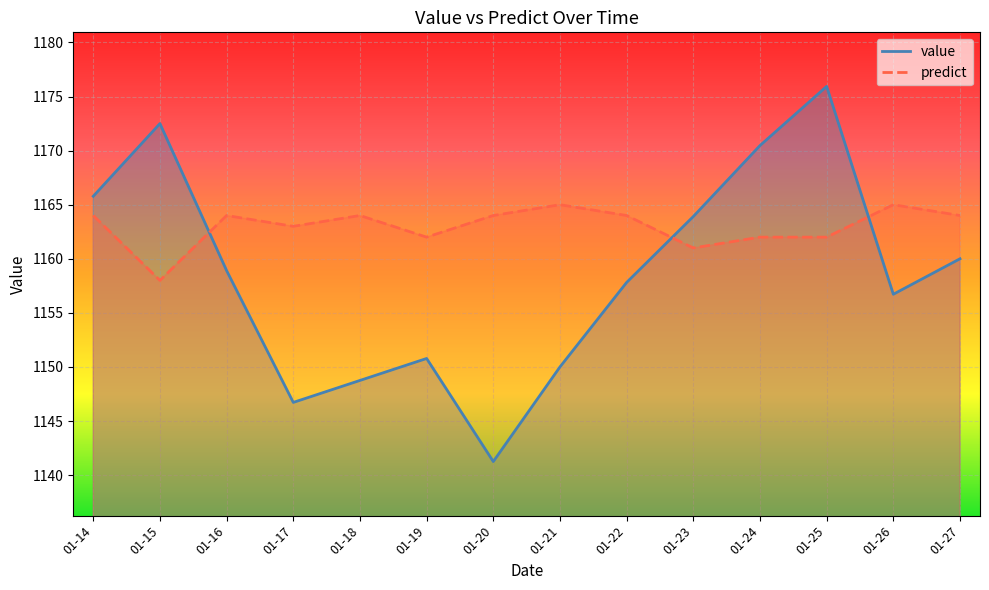

Rank the series at 01-22 from highest to lowest value.

predict, value